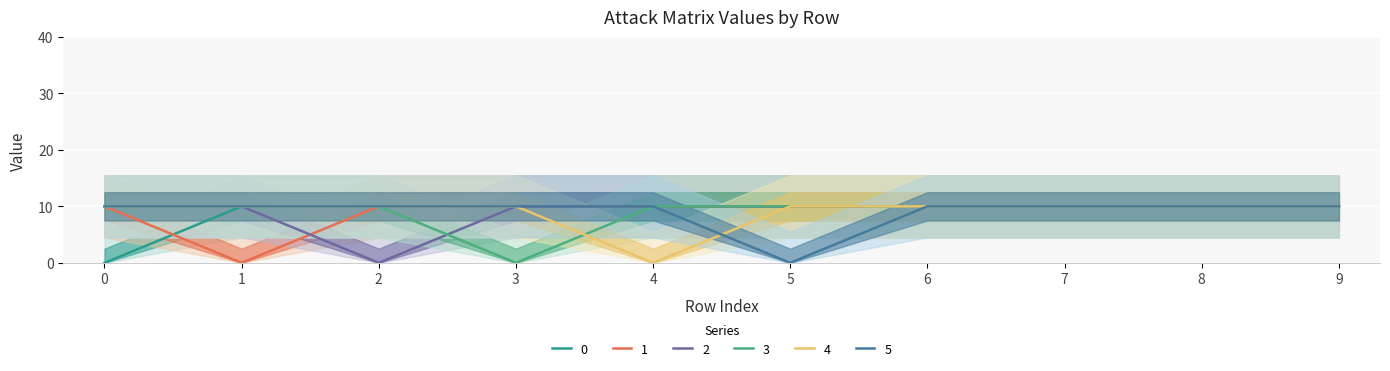

How many lines are shown in the chart?

6